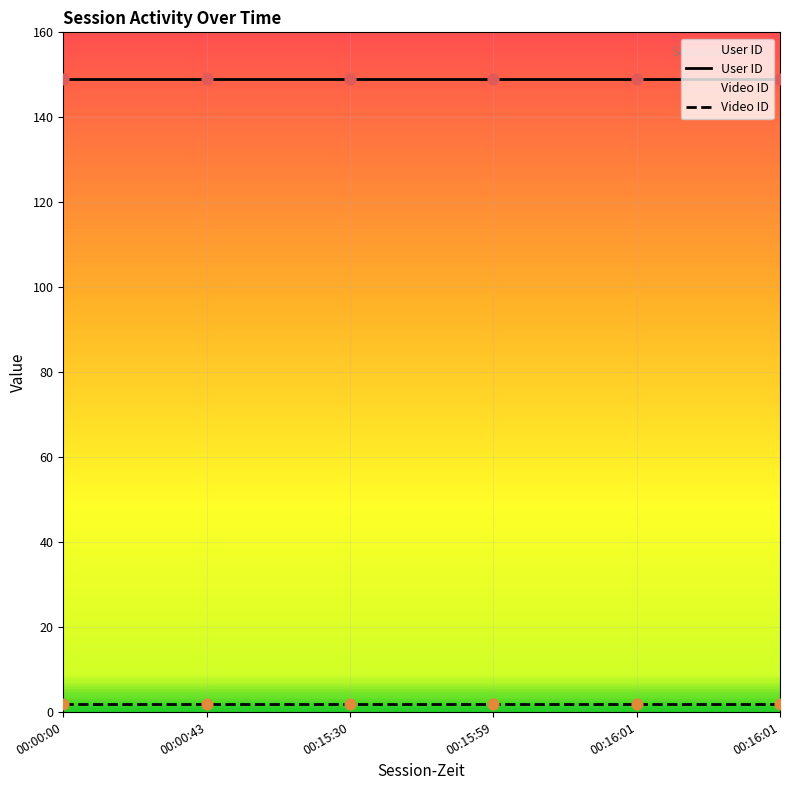

What is the total value across all series at 00:15:30?

151